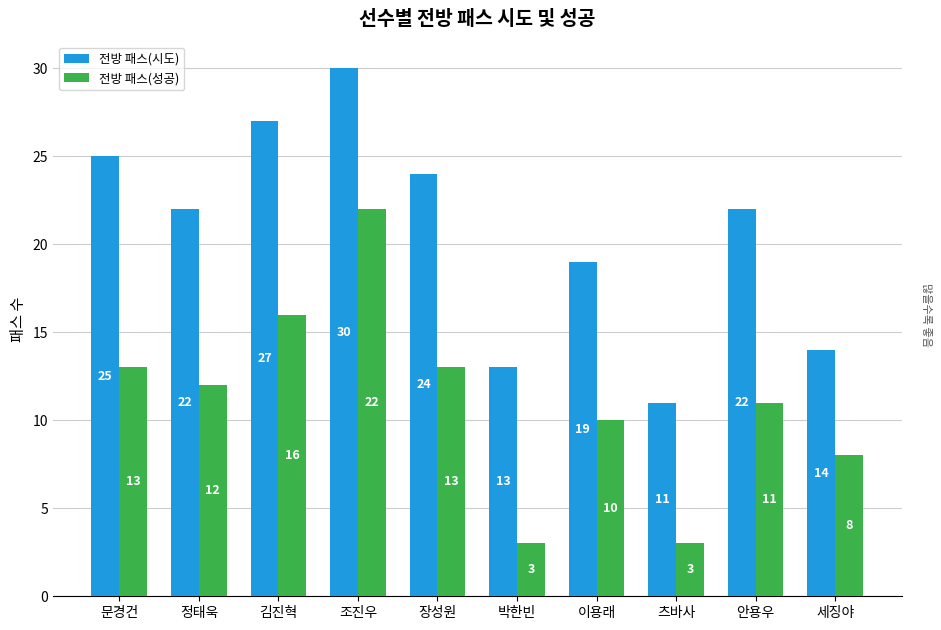

What is the label of the 9th bar from the right?

정태욱